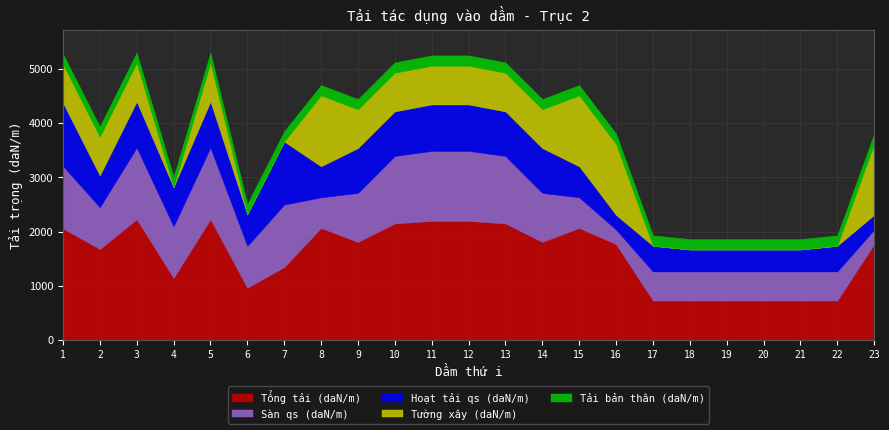

True or false: Tải bản thân (daN/m) has a value of 192.5 at 18.

True